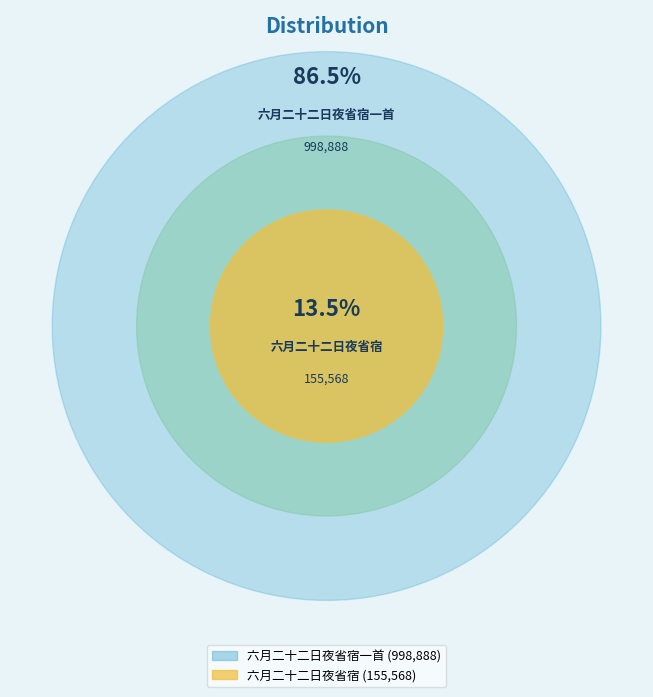

Which category has the biggest portion of the pie?

六月二十二日夜省宿一首